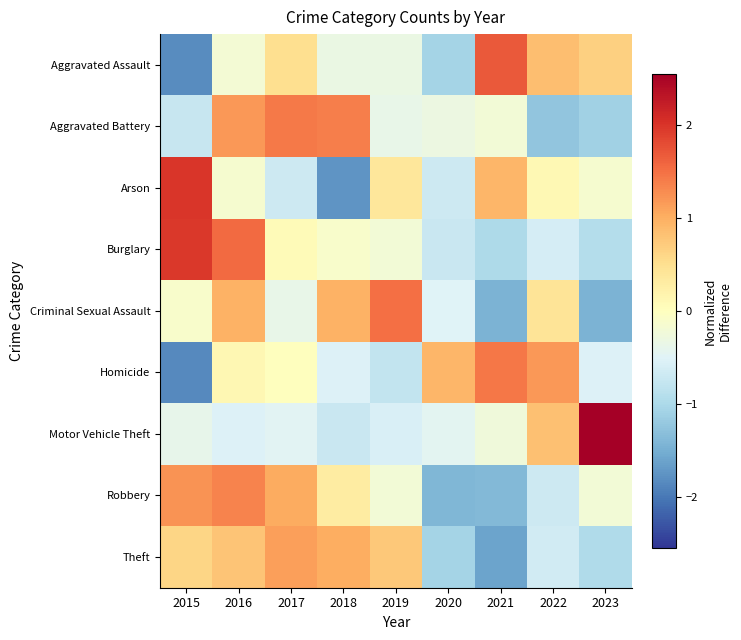

At which category is the sum across all series the highest?

2016